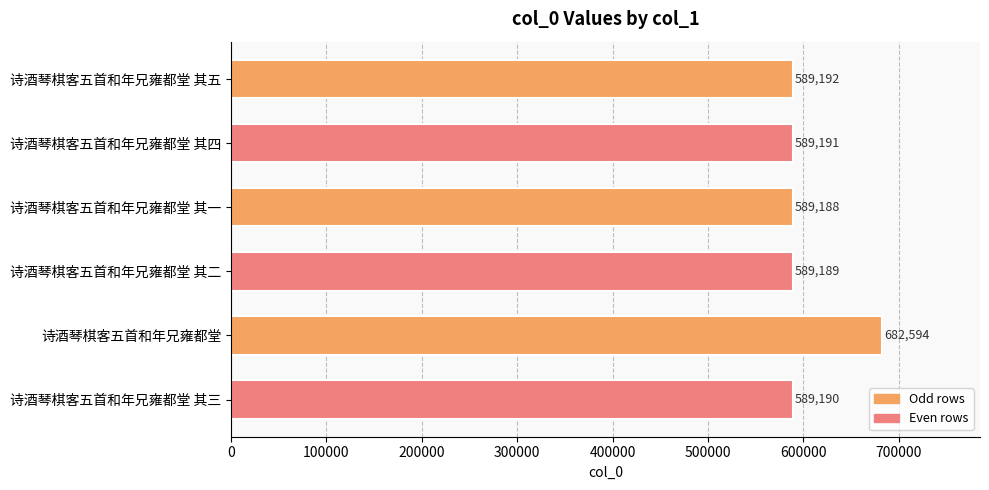

What is the difference between the maximum and second lowest values?

93405